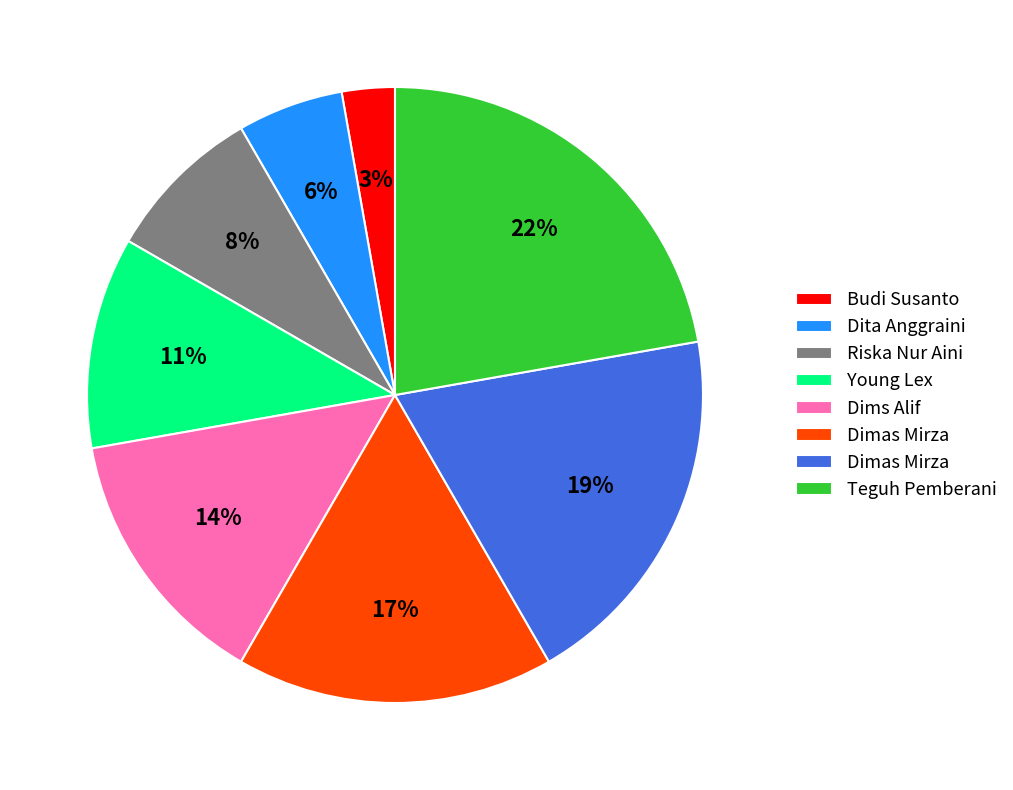

How many slices are in this pie chart?

8